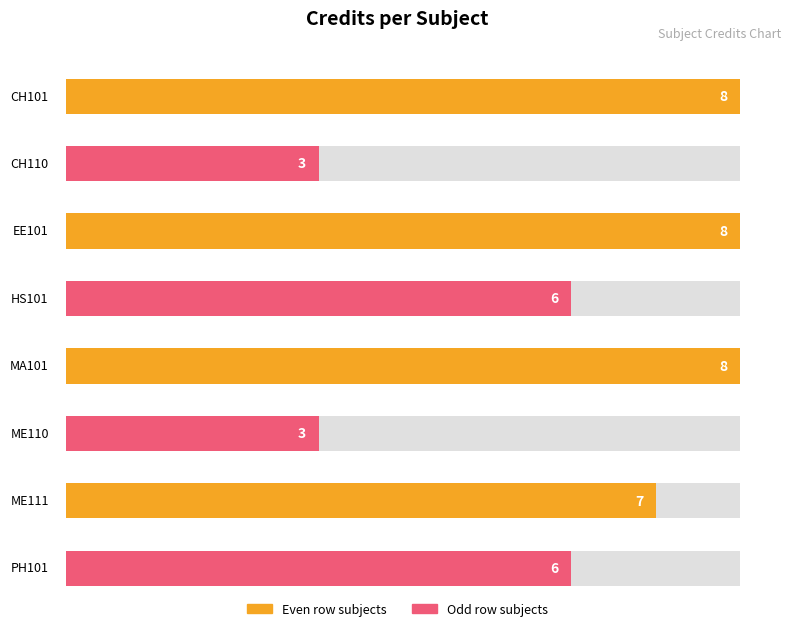

How many values are below 7?

4